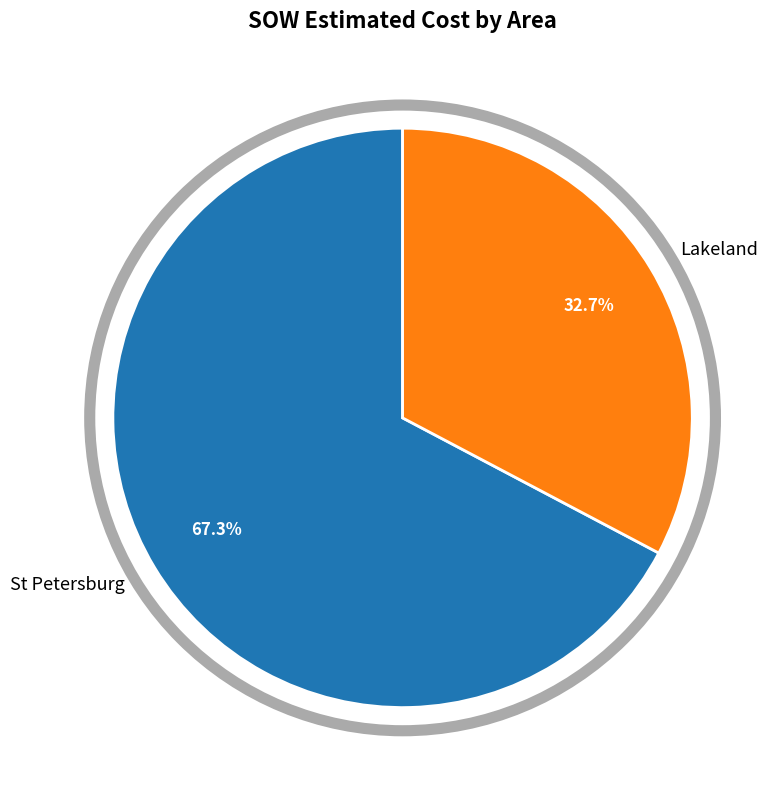

To the nearest percent, what is the combined percentage of Lakeland and St Petersburg?

100%